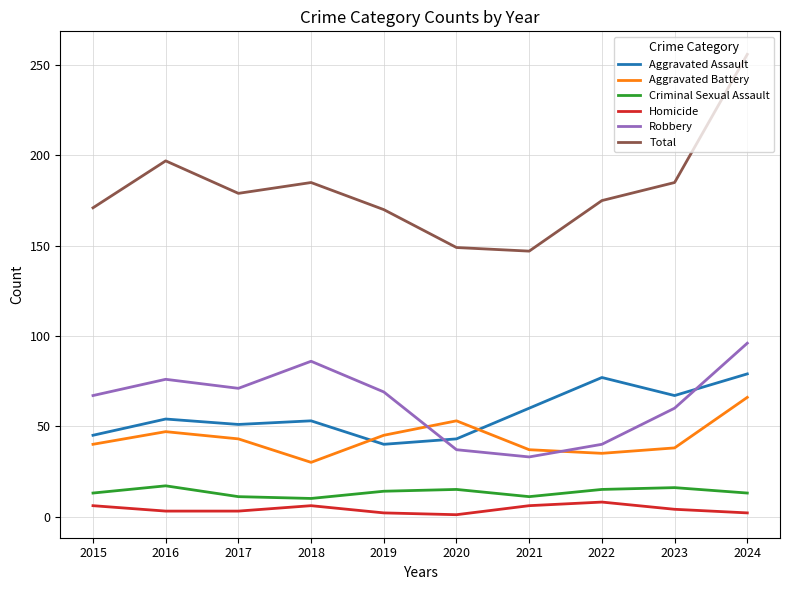

Where does the Aggravated Battery series first go above 43?

2016